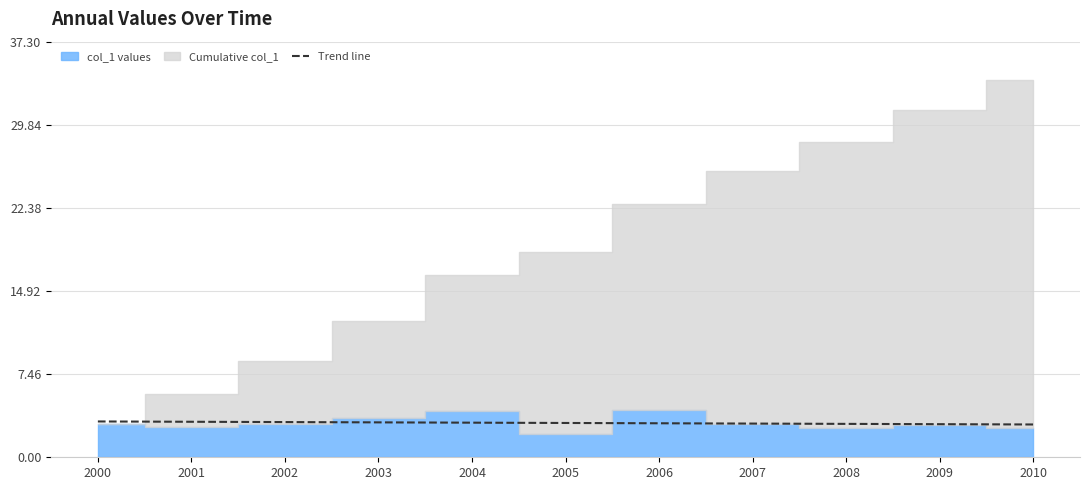

What is the approximate value at 2003?

3.1